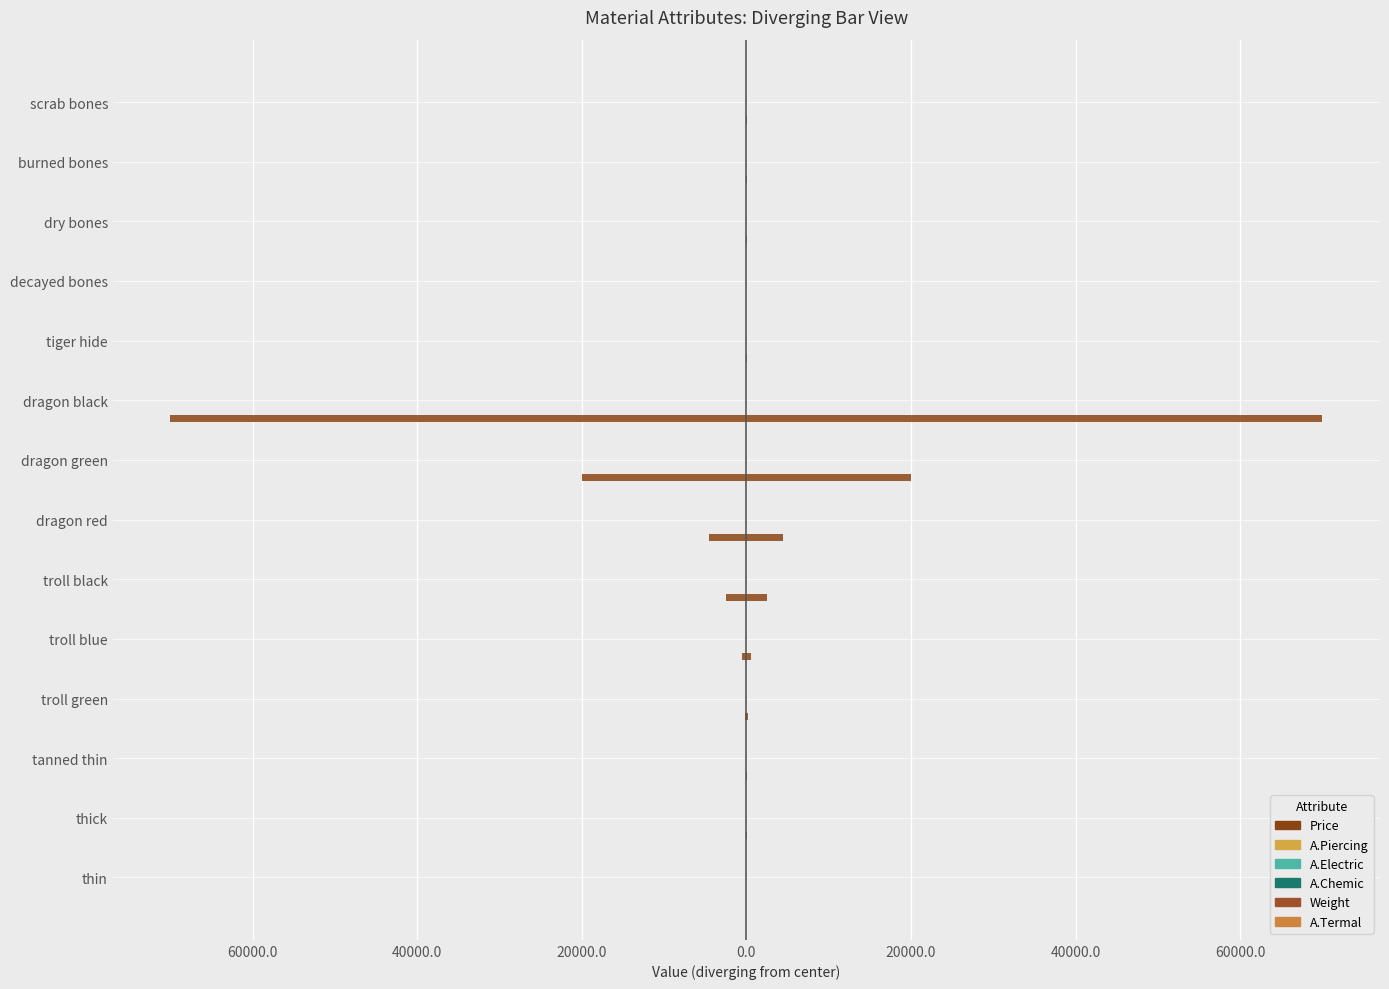

How many values in the Price series are below 65?

6